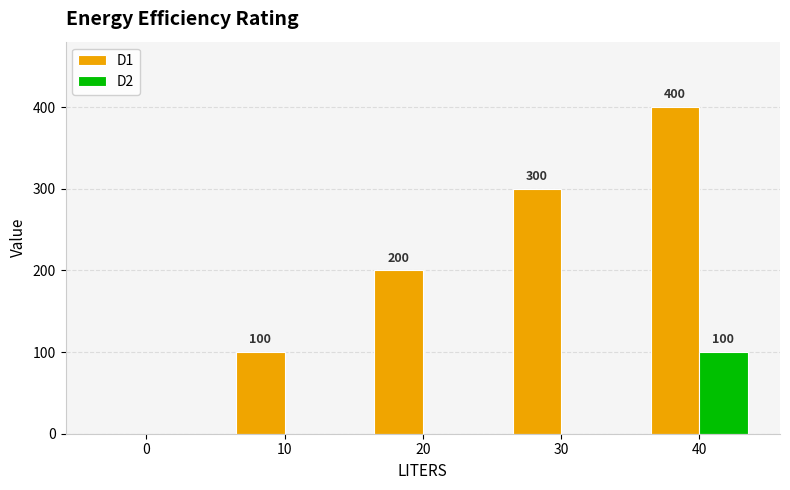

The value of D1 at 40 is 400. True or false?

True